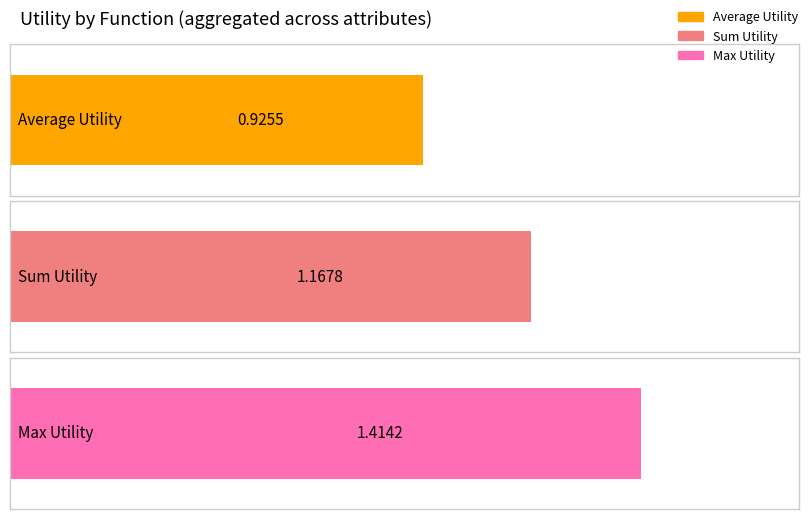

What is the smallest value displayed?

0.9